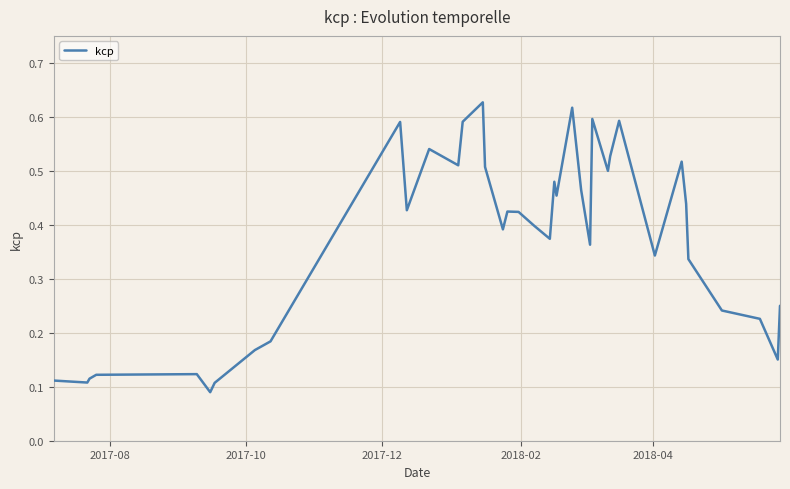

What is the difference between the maximum and minimum values?

0.5